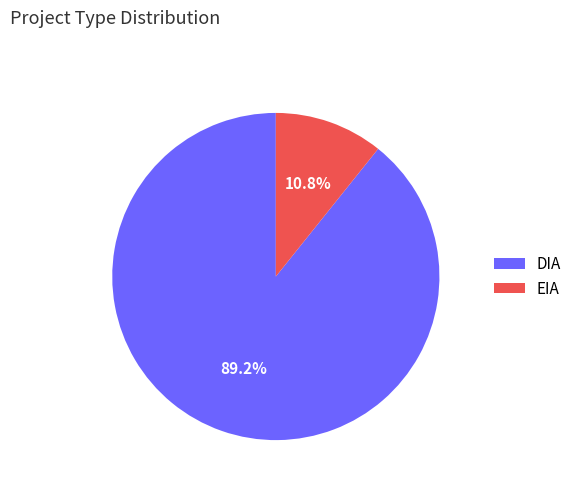

Rank the categories by value from lowest to highest.

EIA, DIA